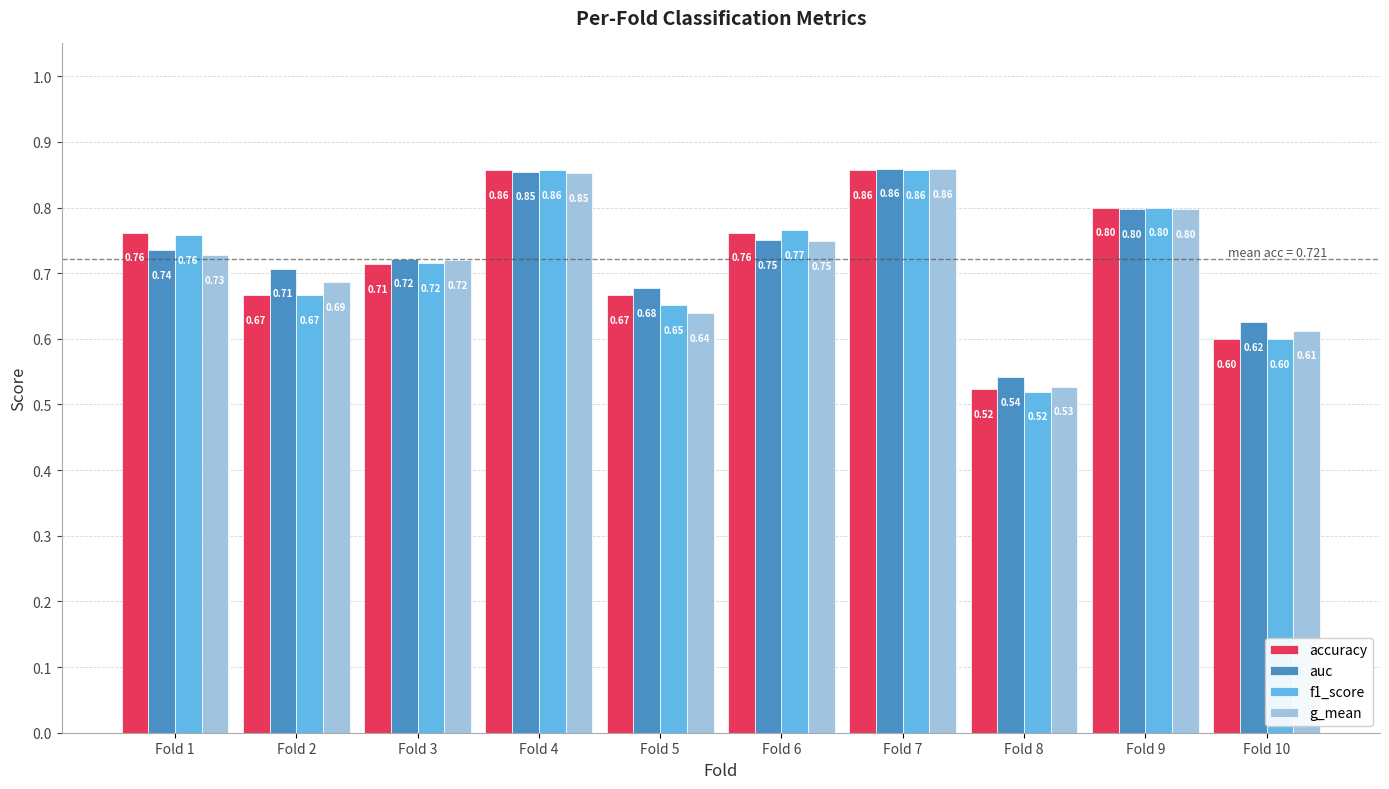

What is the total value across all series at Fold 1?

3.0